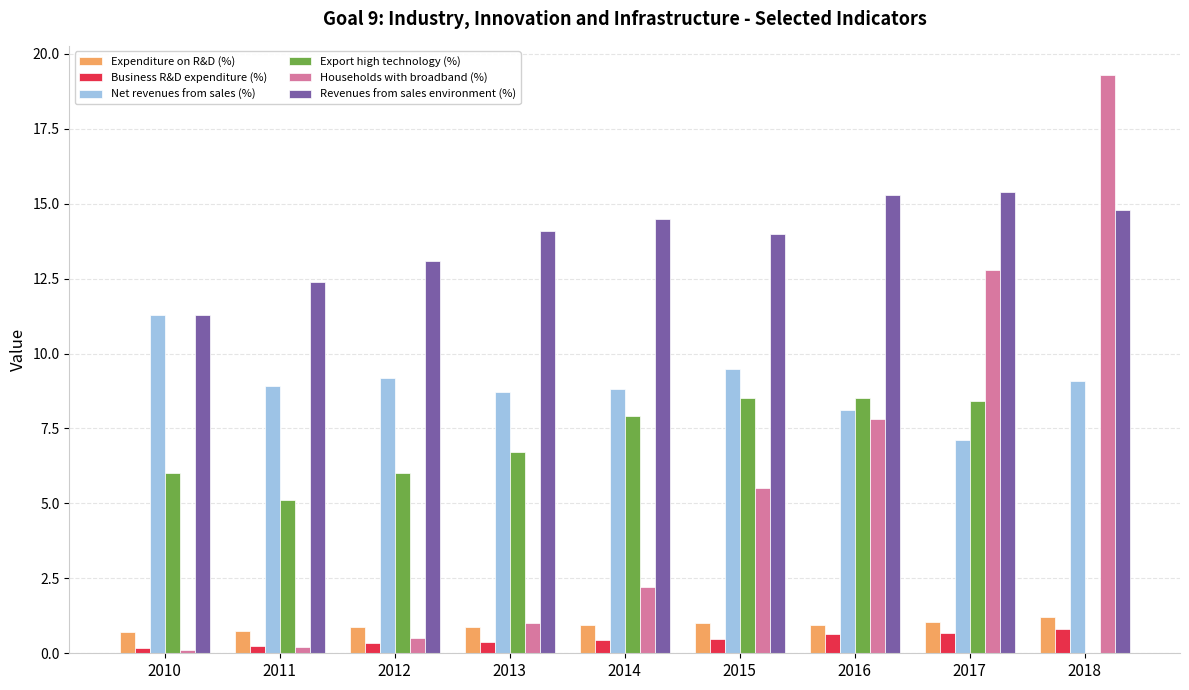

Count the number of categories in the chart.

9